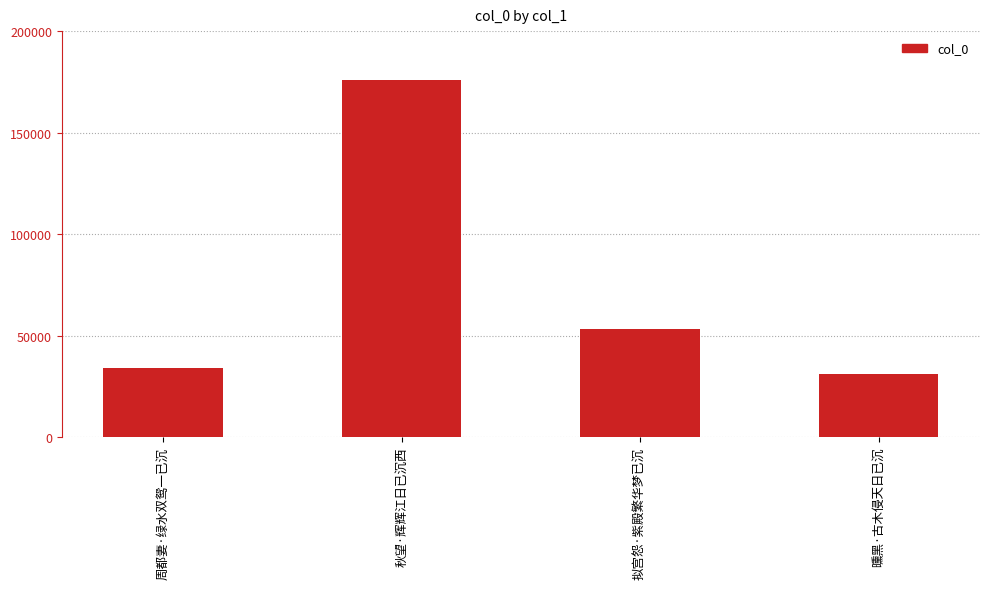

What position from the right is 曛黑·古木侵天日已沉?

1